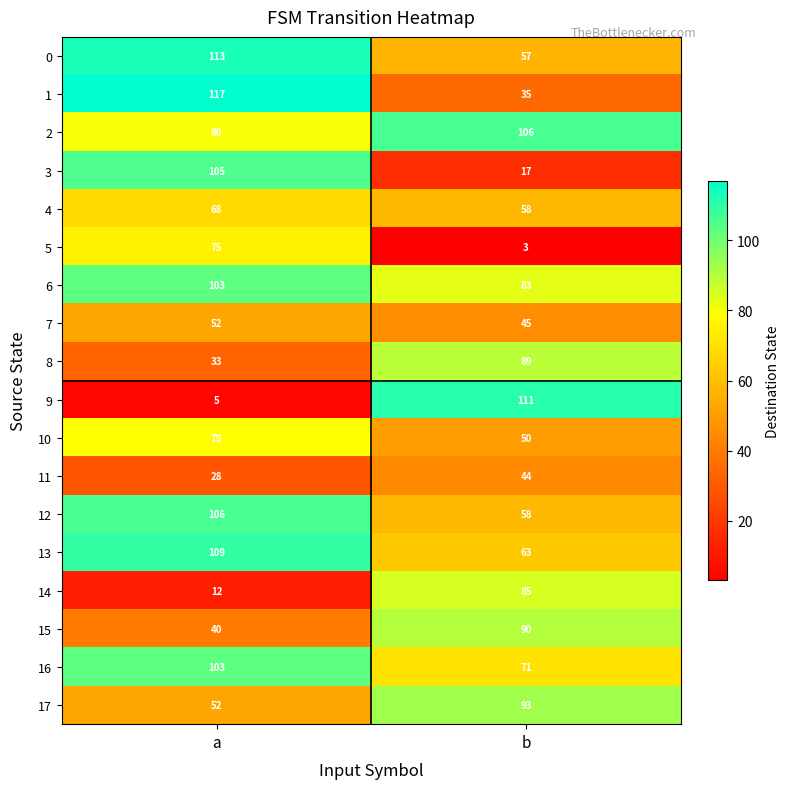

Which label corresponds to the largest value in the chart?

a